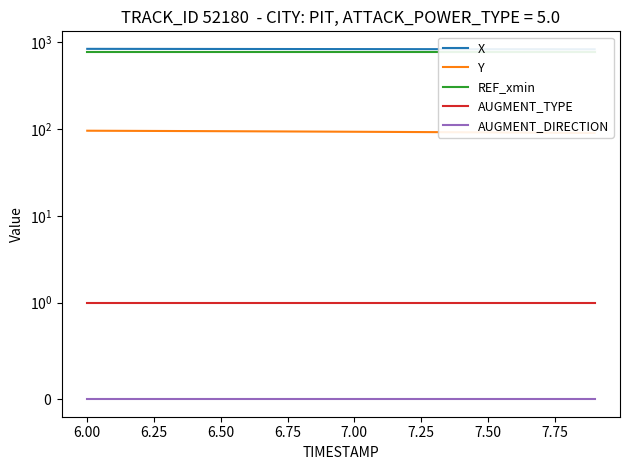

True or false: REF_xmin has more than 1 points higher than both neighbors.

False